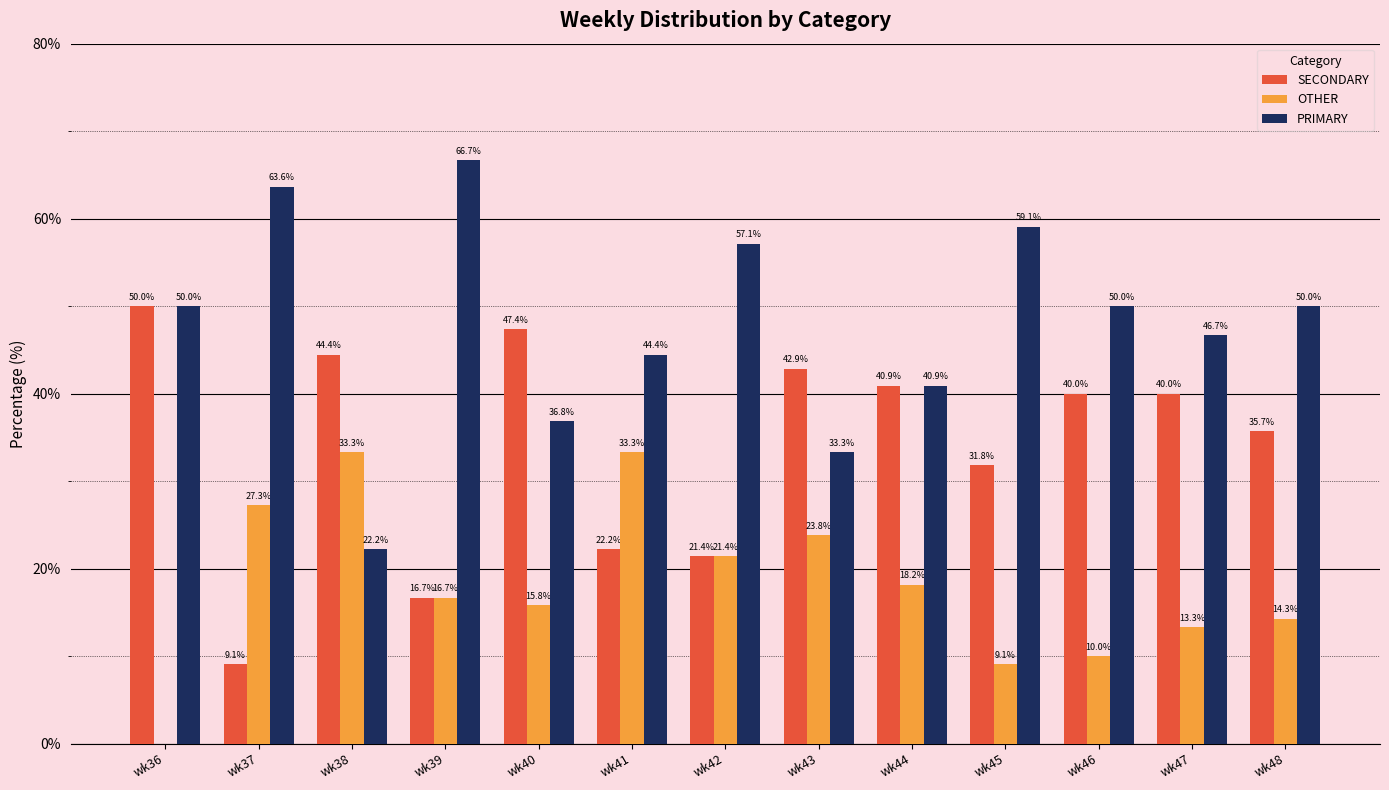

What is the sum of the OTHER values at wk36 and wk47?

13.3